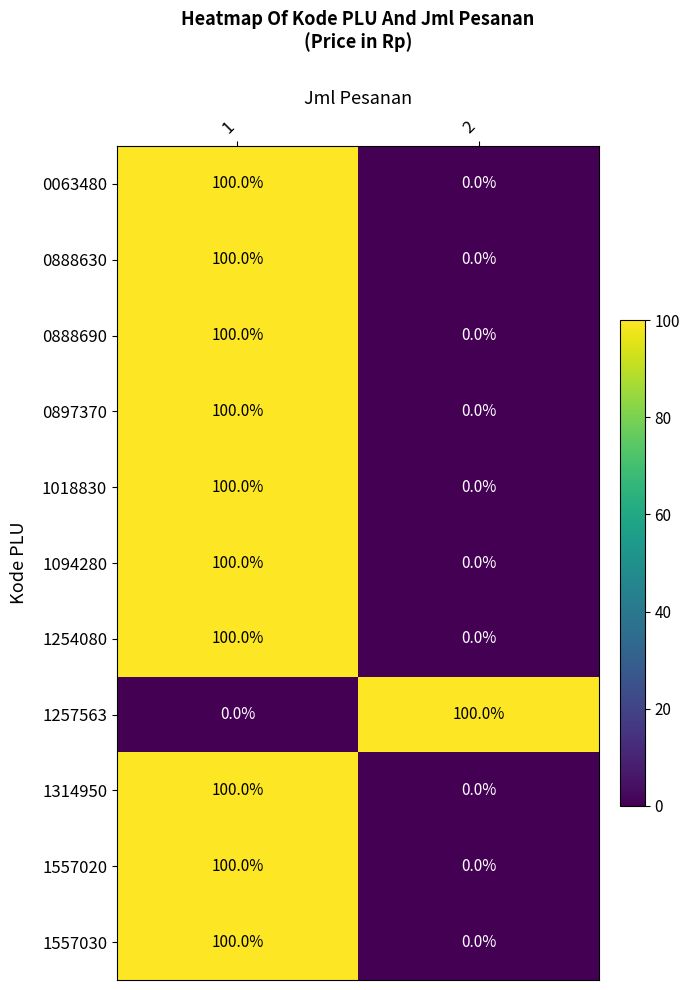

True or false: 0897370 has a value of 42 at 2.

False